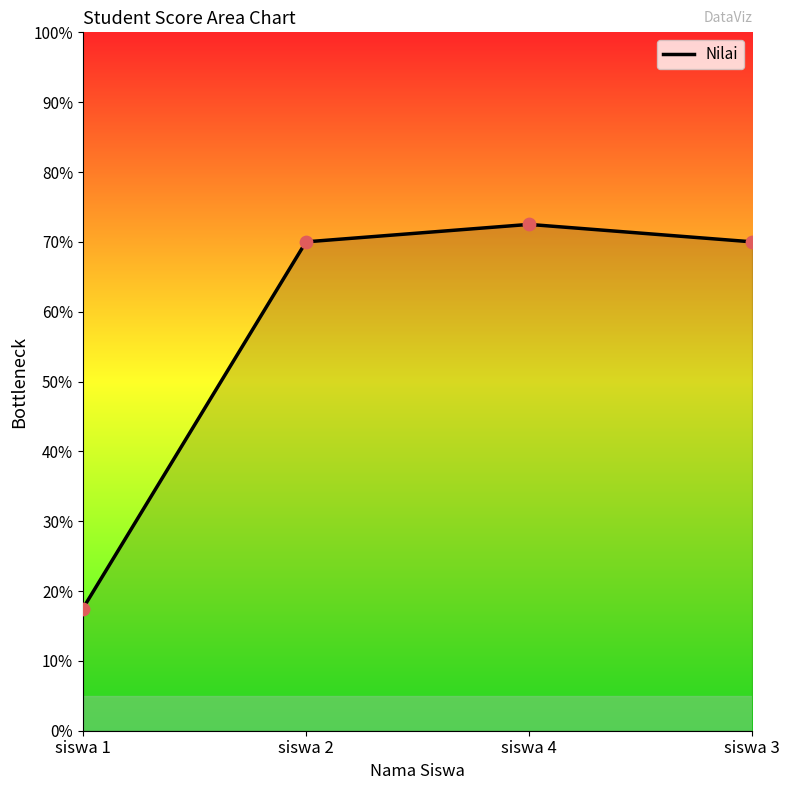

Which has a higher value, siswa 3 or siswa 4?

siswa 4